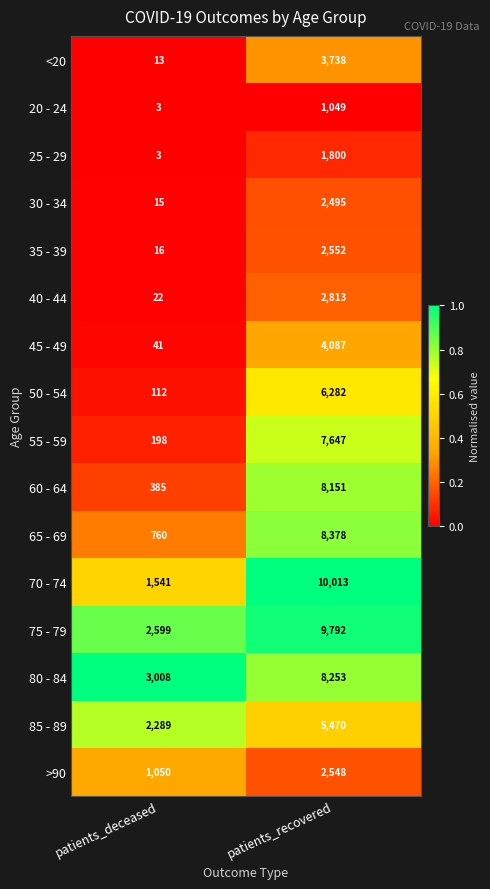

What is the average value of the 40 - 44 series?

1418